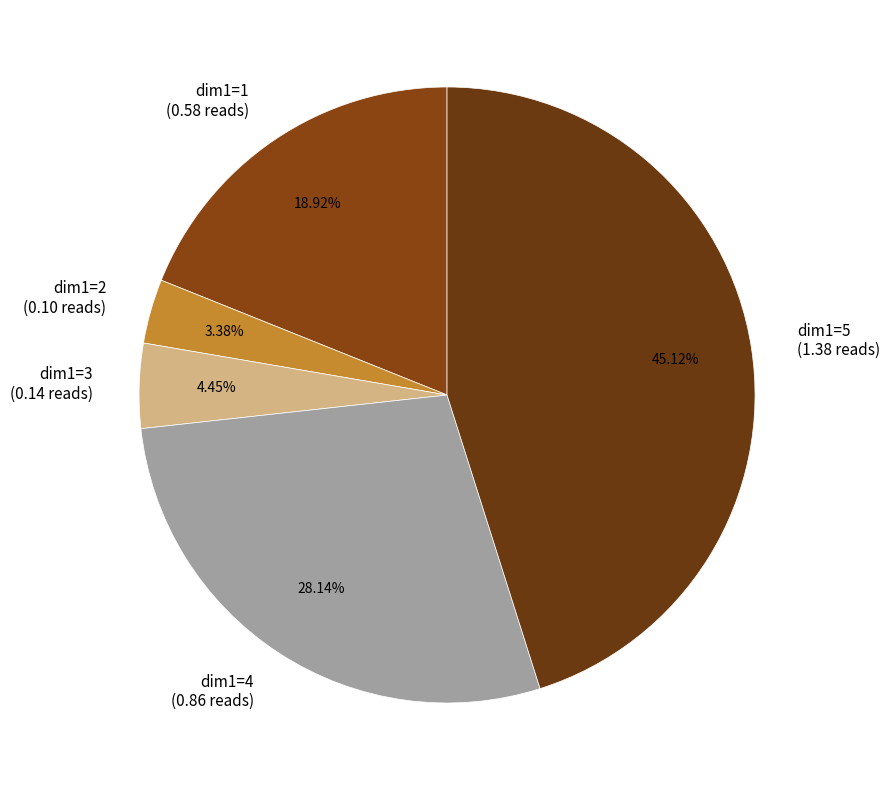

Is it true that dim1=4 is 28% of the pie?

True